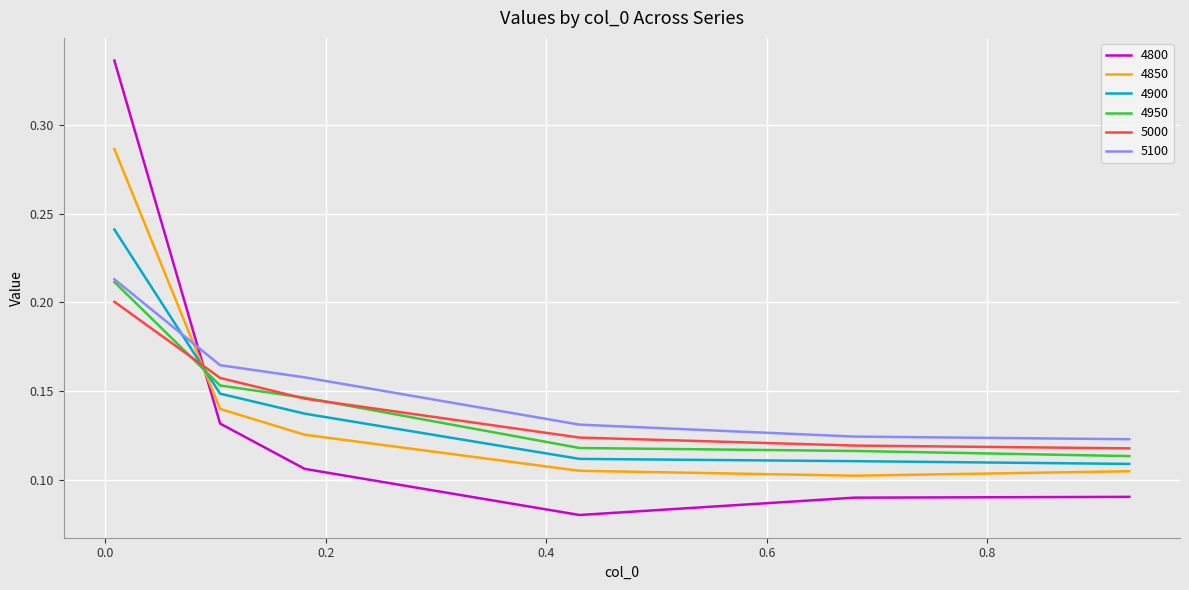

True or false: 5100 has more than 1 points higher than both neighbors.

False